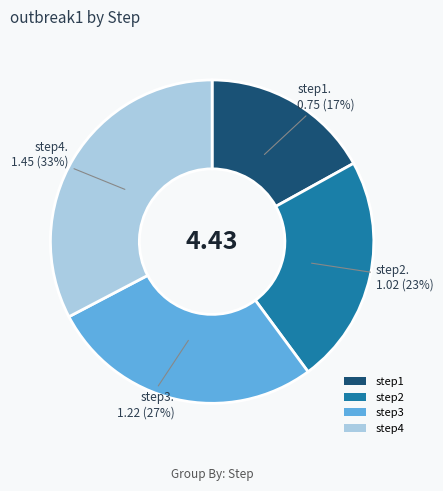

Is there a majority slice in this chart?

No